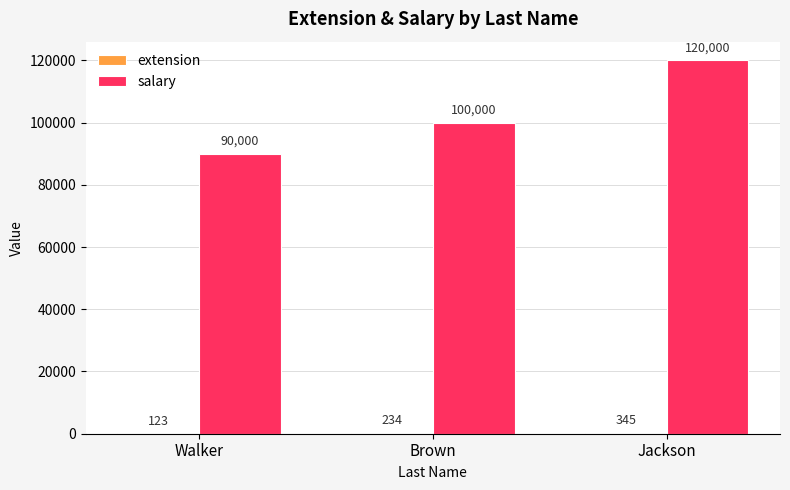

Which label corresponds to the largest value in the chart?

Jackson